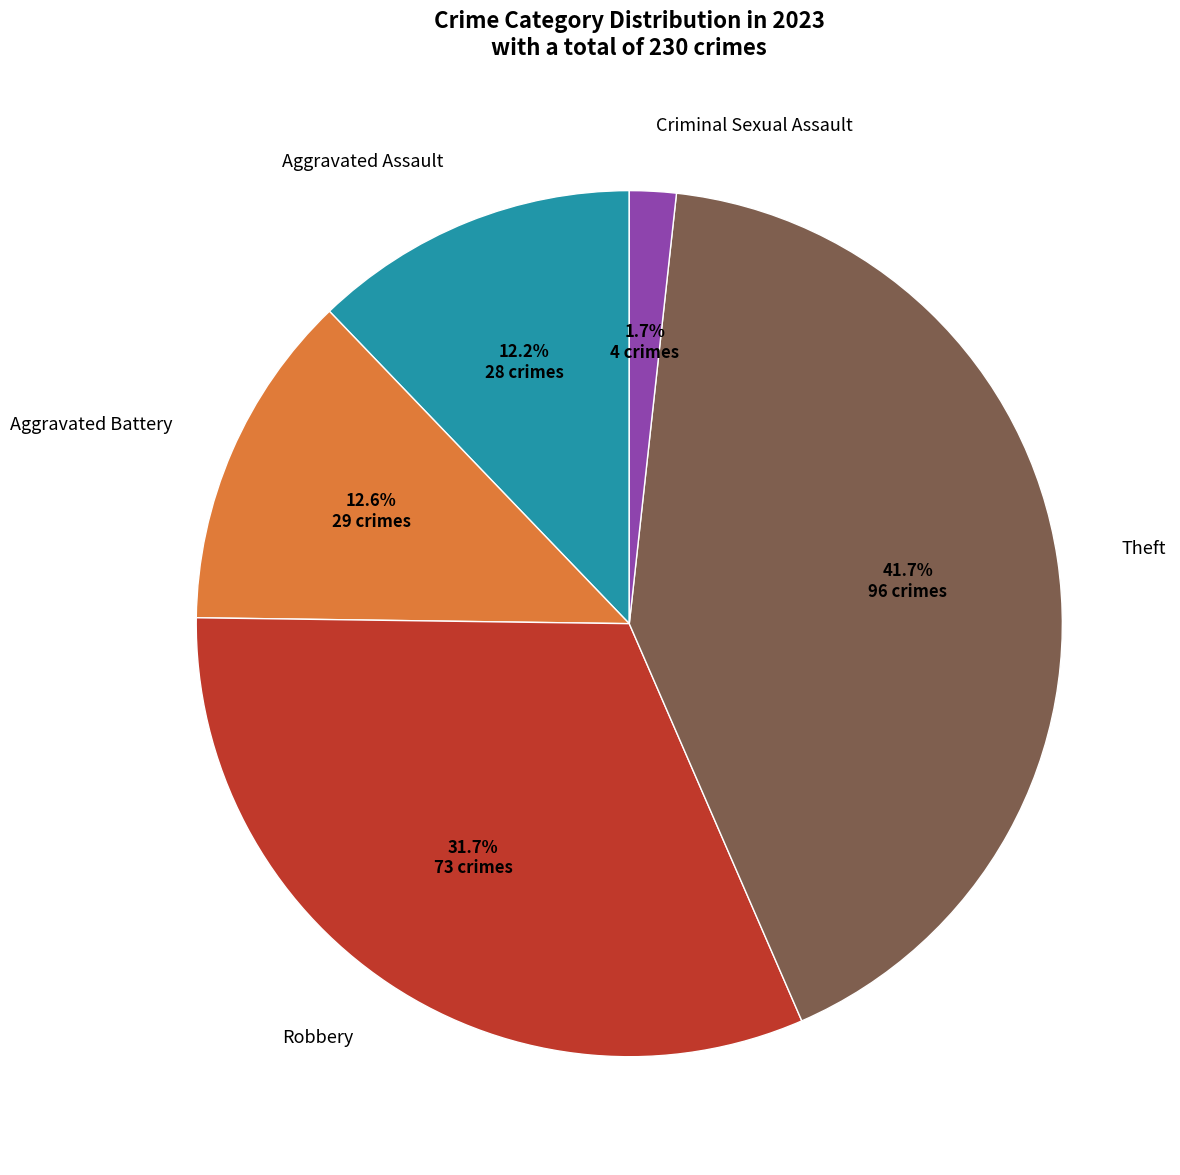

Does any single category account for the majority?

No